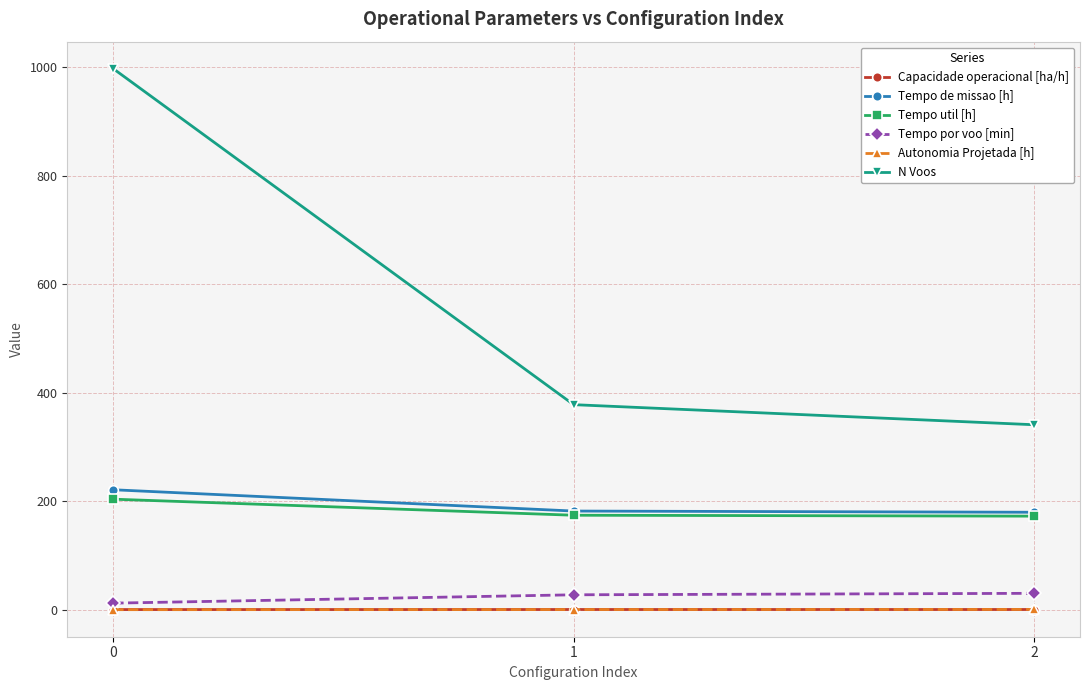

How many data points in Tempo por voo [min] are above 27?

2